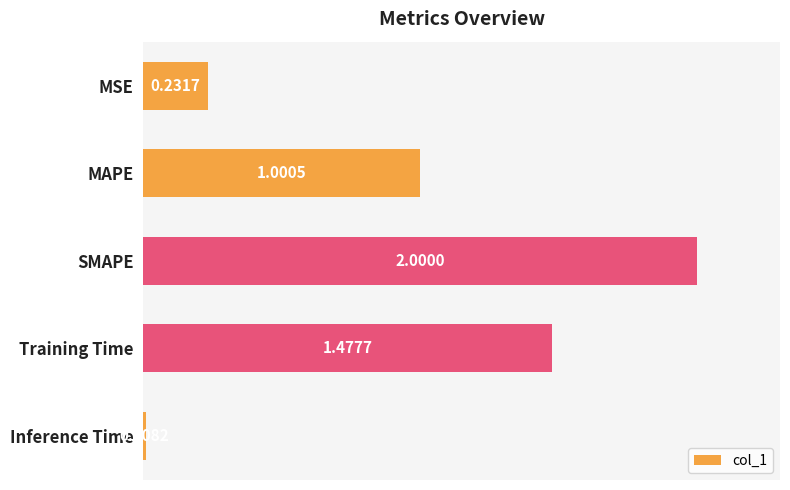

Rank the categories by value from highest to lowest.

SMAPE, Training Time, MAPE, MSE, Inference Time